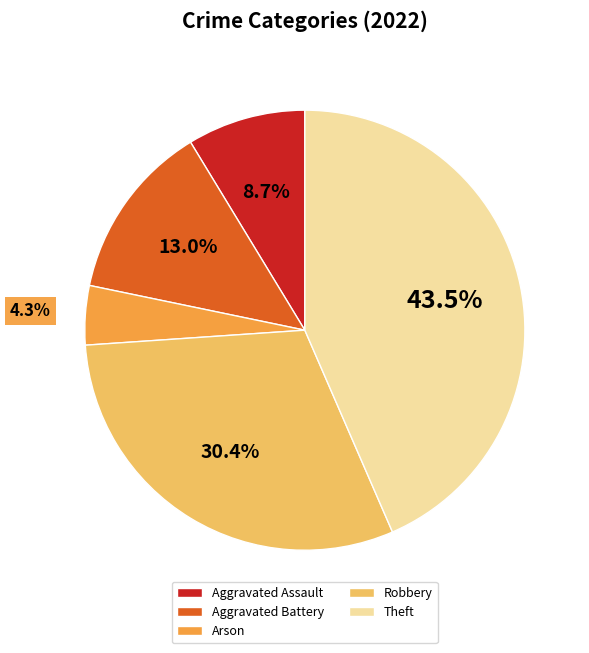

Do Theft and Arson together represent more than half of the pie?

No